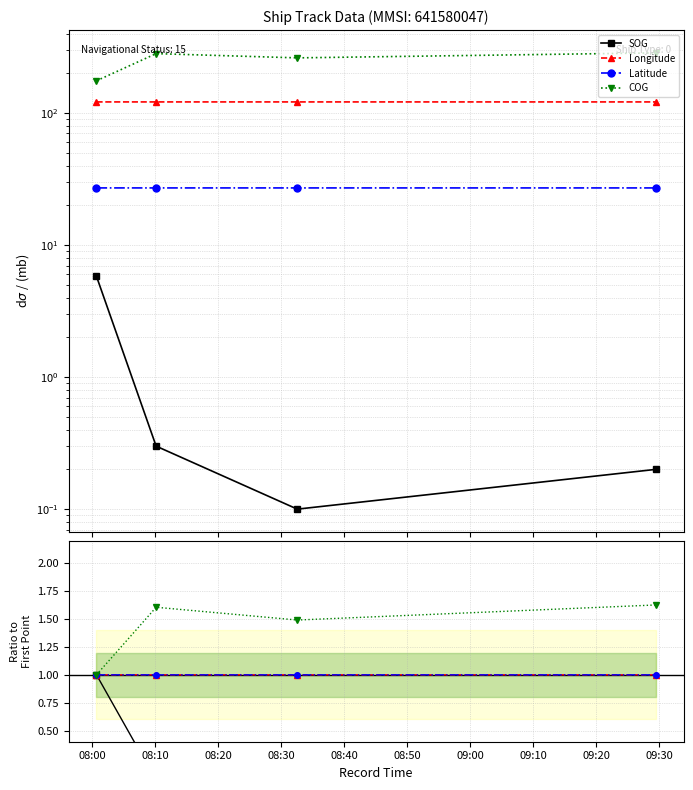

Which category has the lowest value in the Longitude series?

08:30